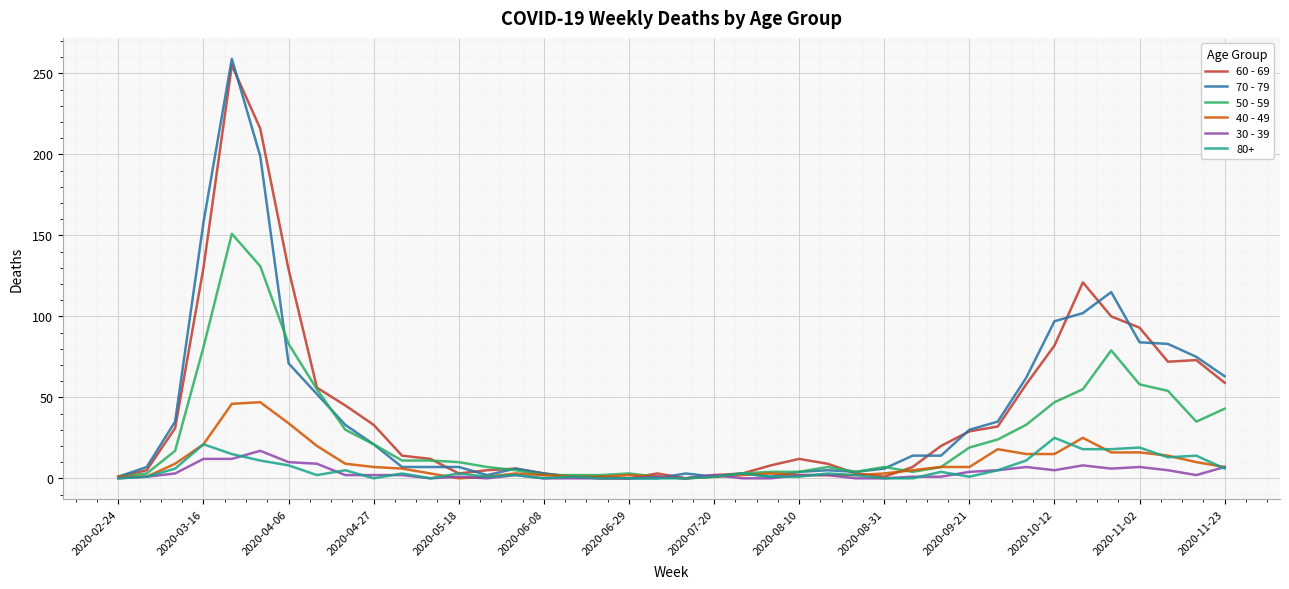

Which series has the widest spread of values?

70 - 79